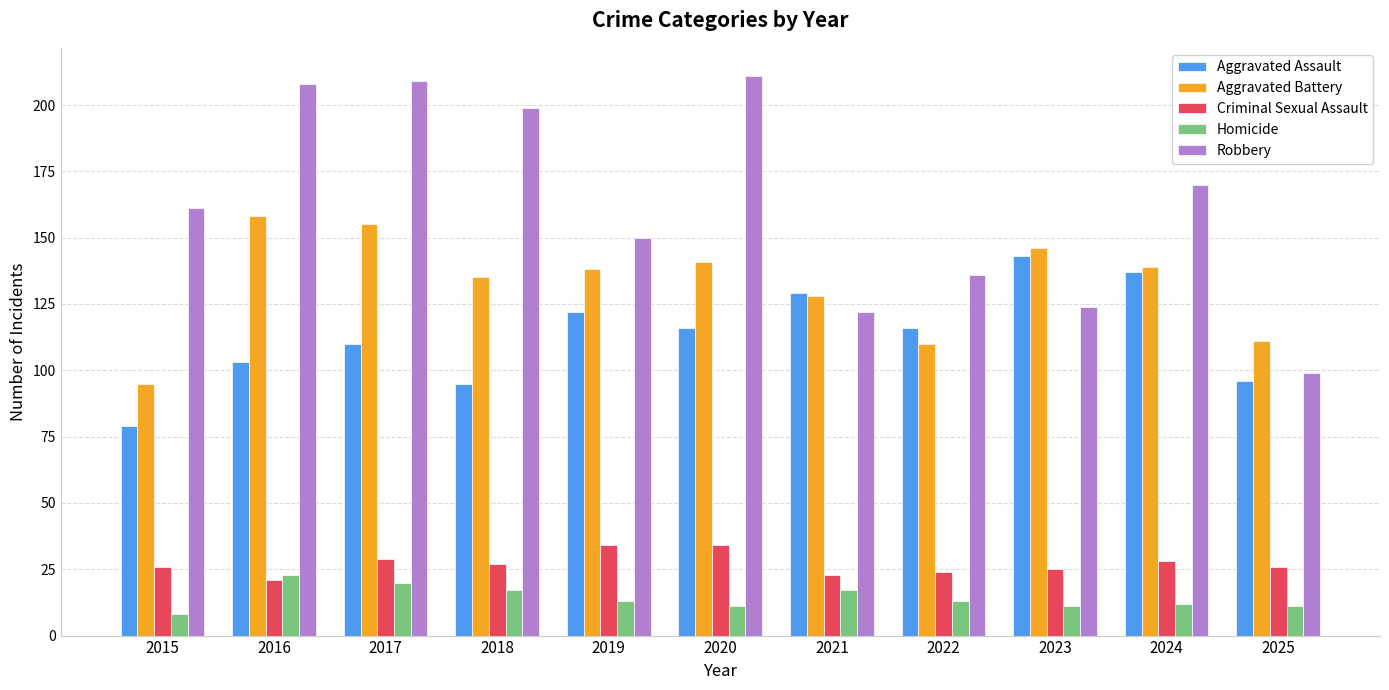

The Aggravated Battery series shows 156 at 2015. True or false?

False